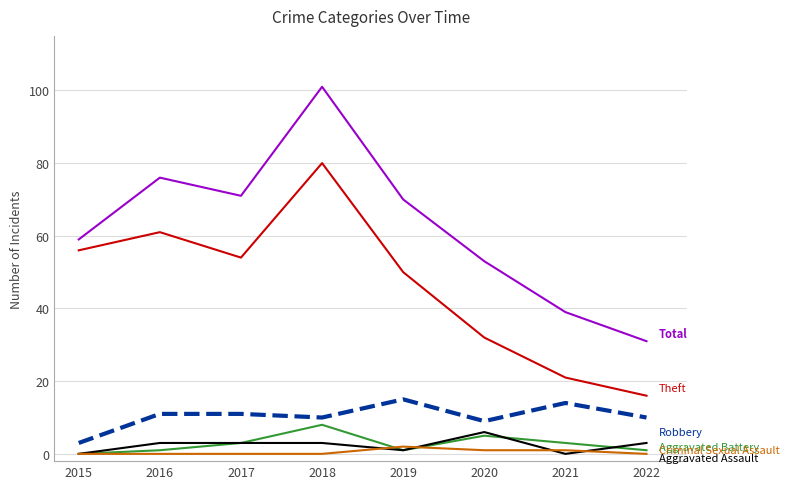

What is the greatest value displayed?

101